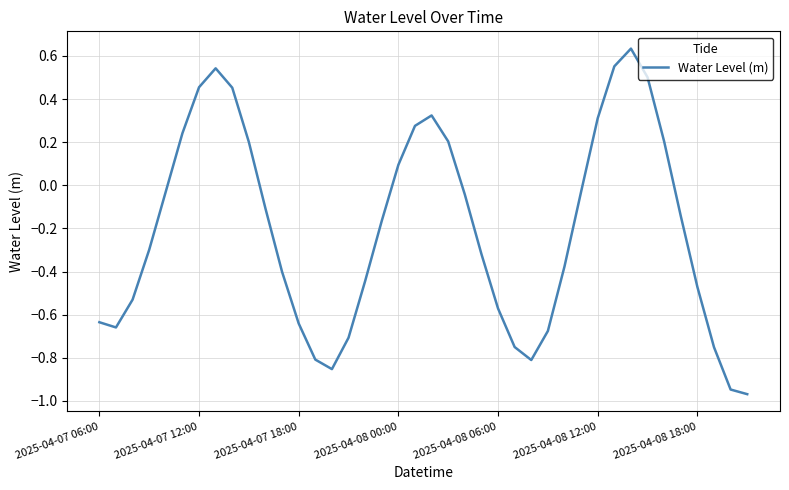

What is the difference between the maximum and minimum values?

1.6